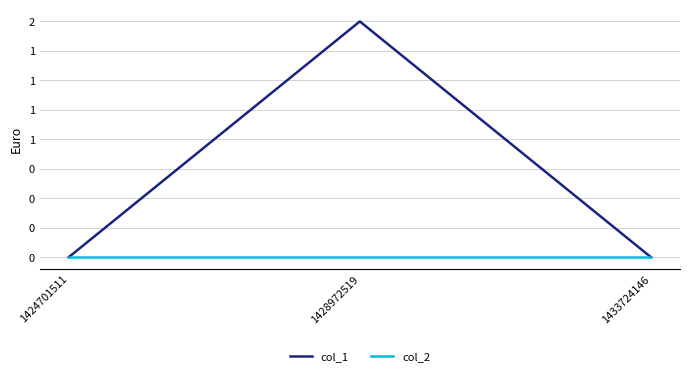

What are all the series names shown in the legend?

col_1, col_2